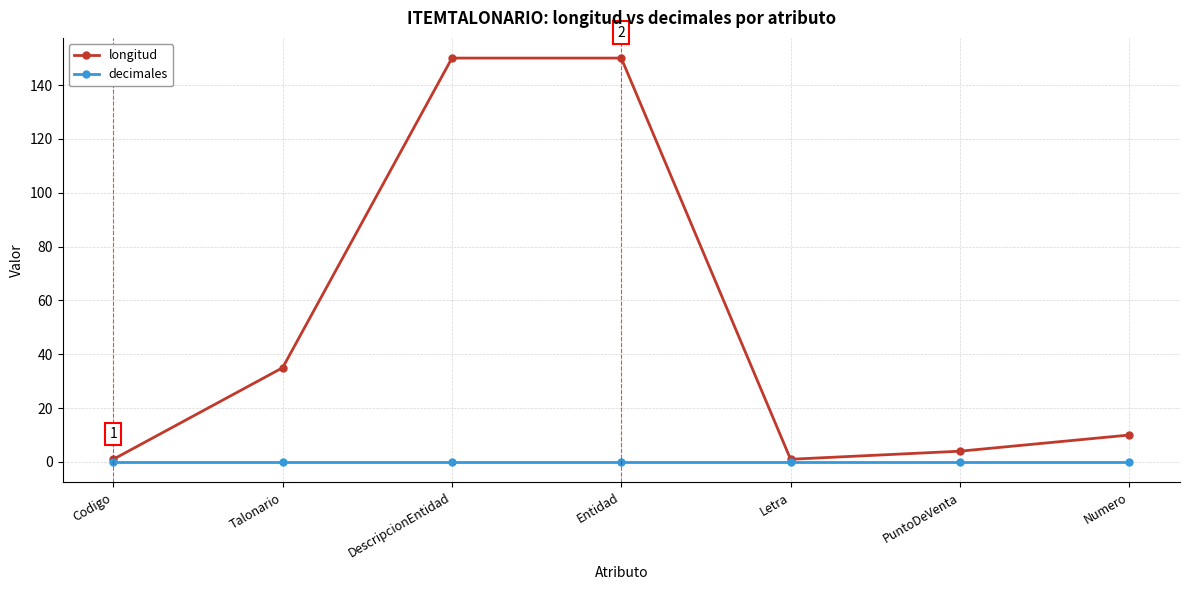

What is the label of the 6th point from the left?

PuntoDeVenta